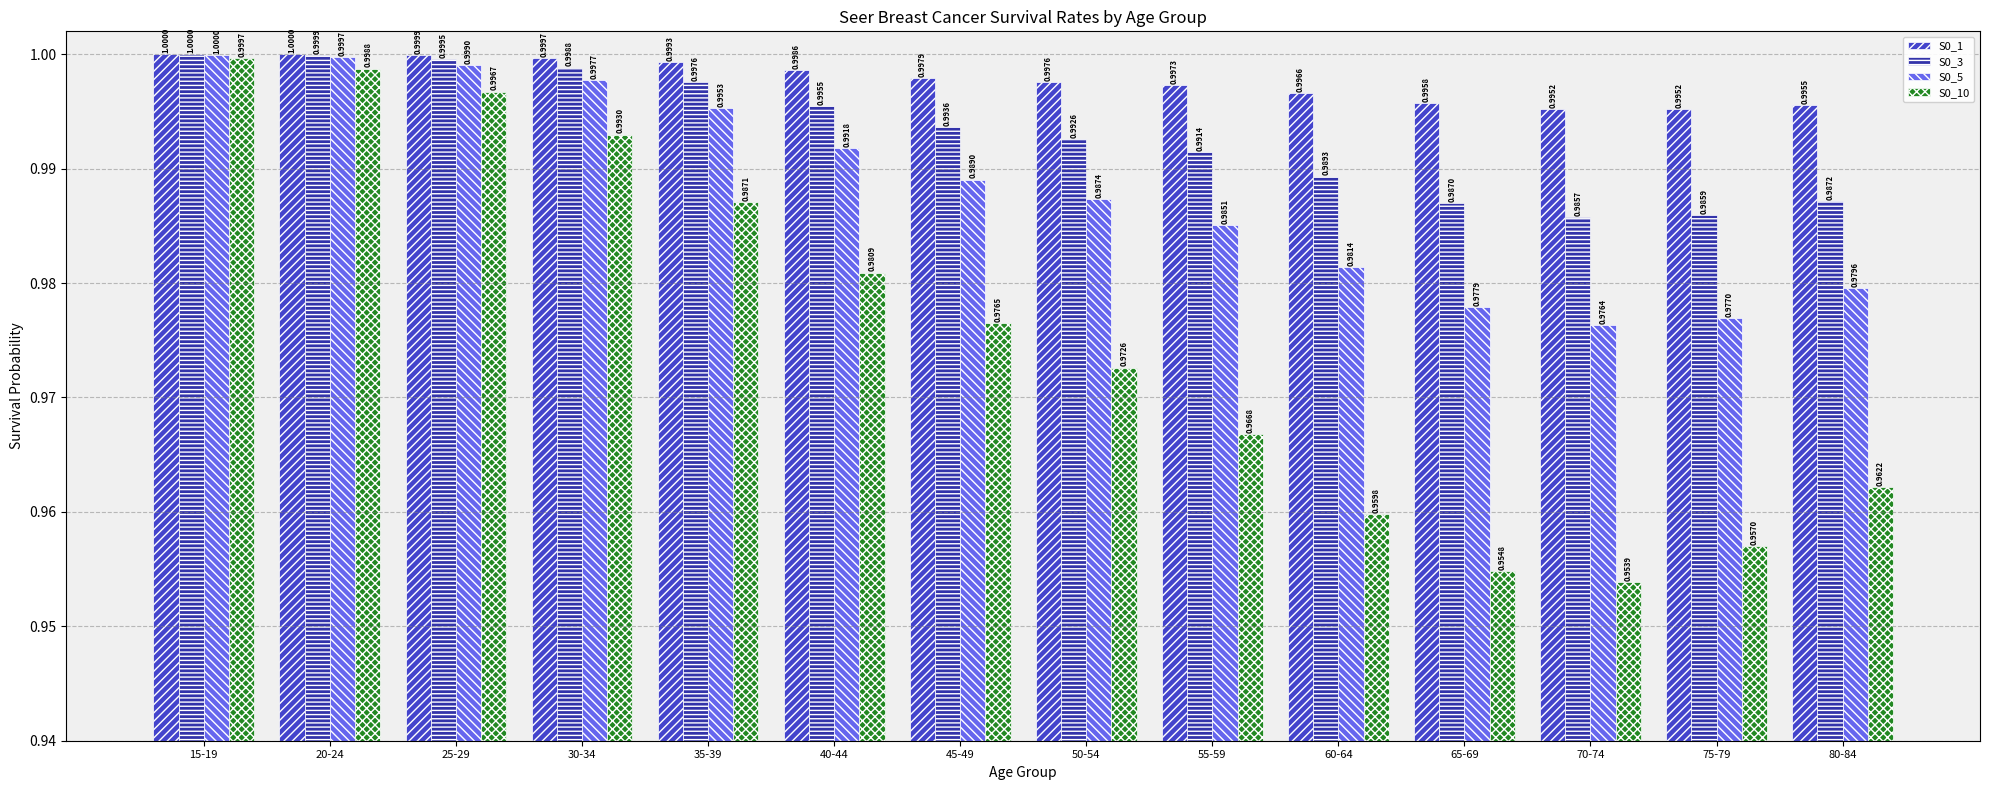

Between 55-59 and 65-69, which series saw the biggest shift?

S0_10